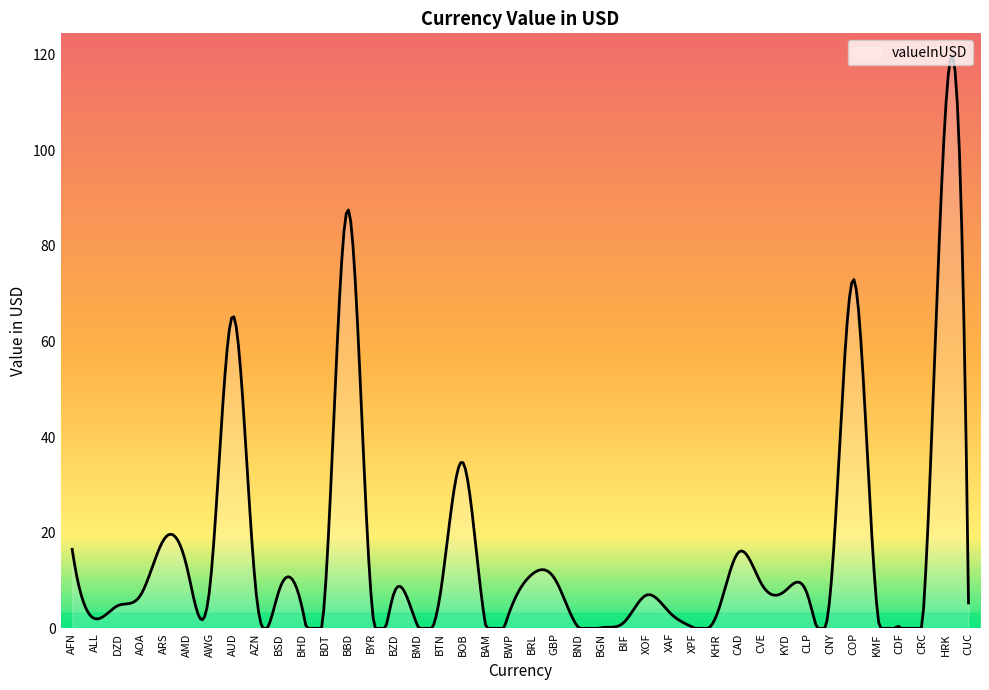

How many lines are shown in the chart?

1